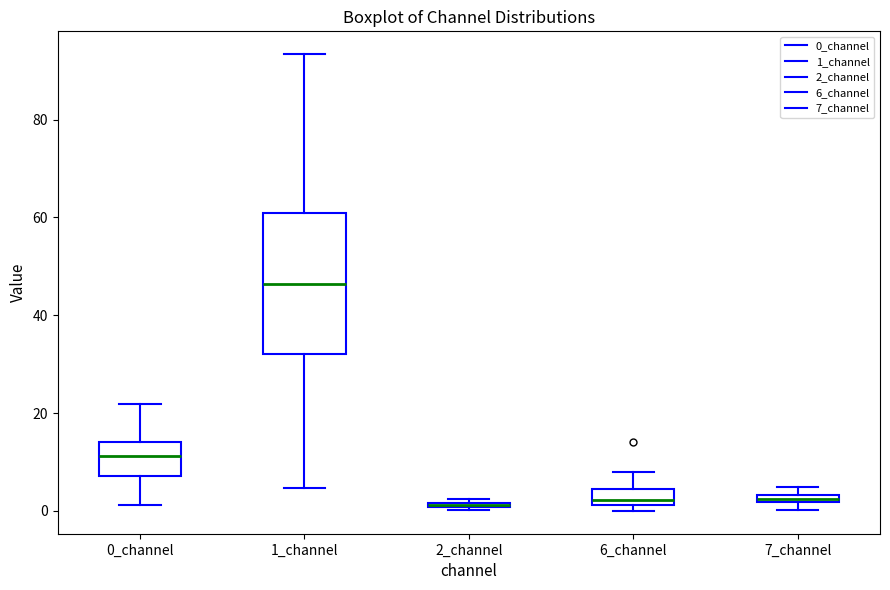

Where does the upper whisker of the box for 0_channel end on the y-axis? The values are not printed on the chart, so give them approximately, as read against the axis.

22